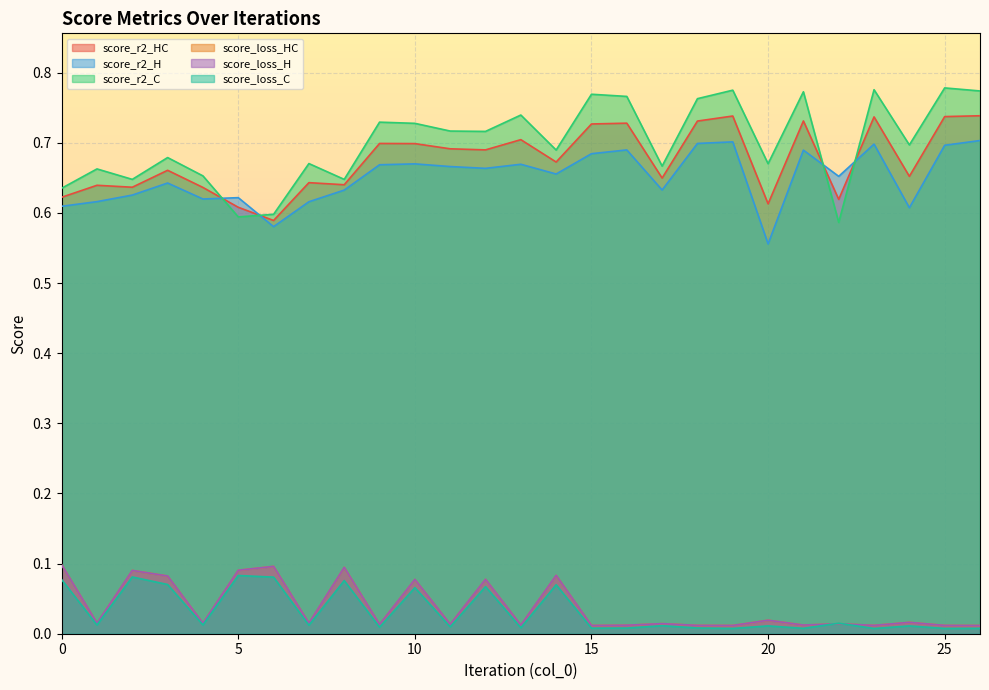

How many score_r2_HC values are between 0 and 1?

27